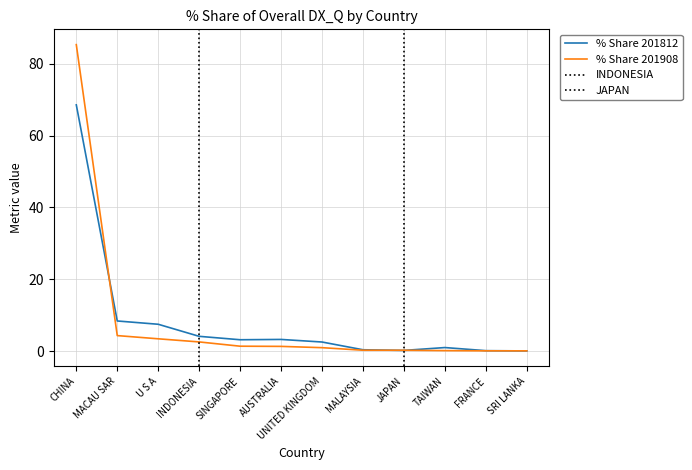

Where does the % Share 201908 series first go above 1?

CHINA